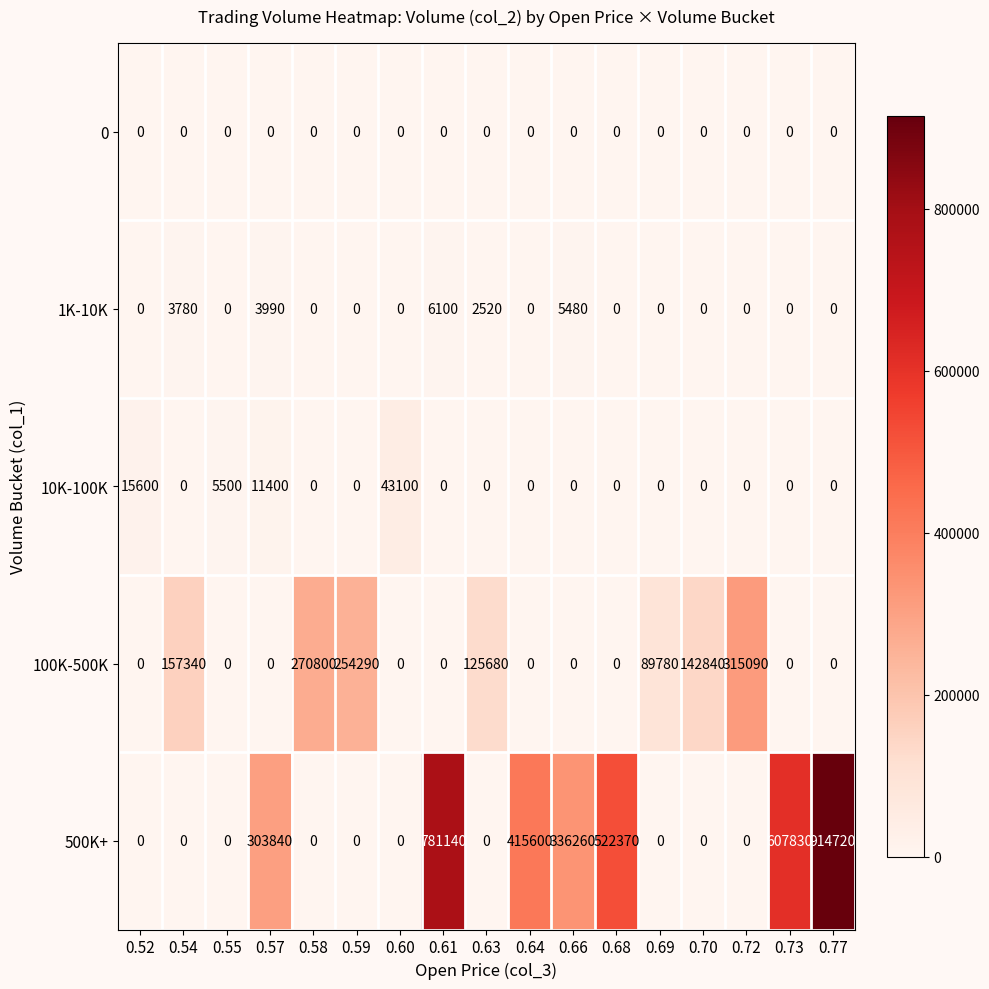

Which series has the largest total across all categories?

500K+